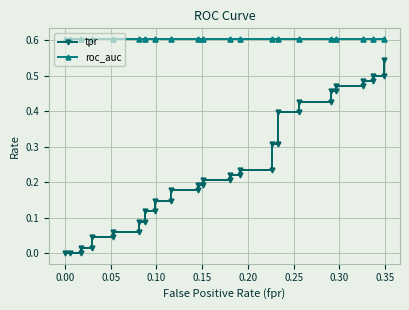

What is the difference between the maximum and minimum values in the tpr series?

0.5